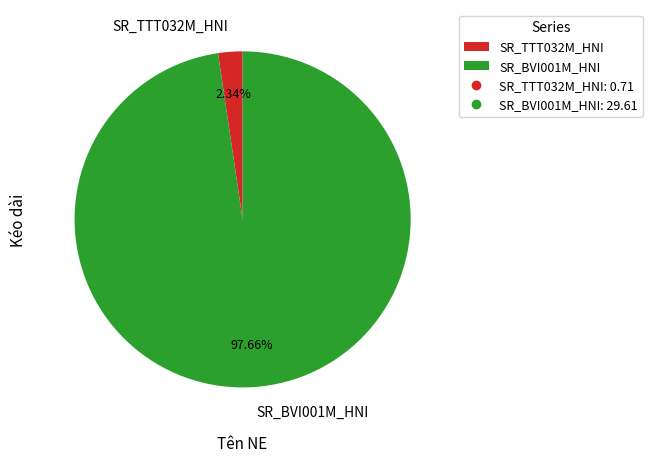

To the nearest percent, what is the average slice percentage?

50%